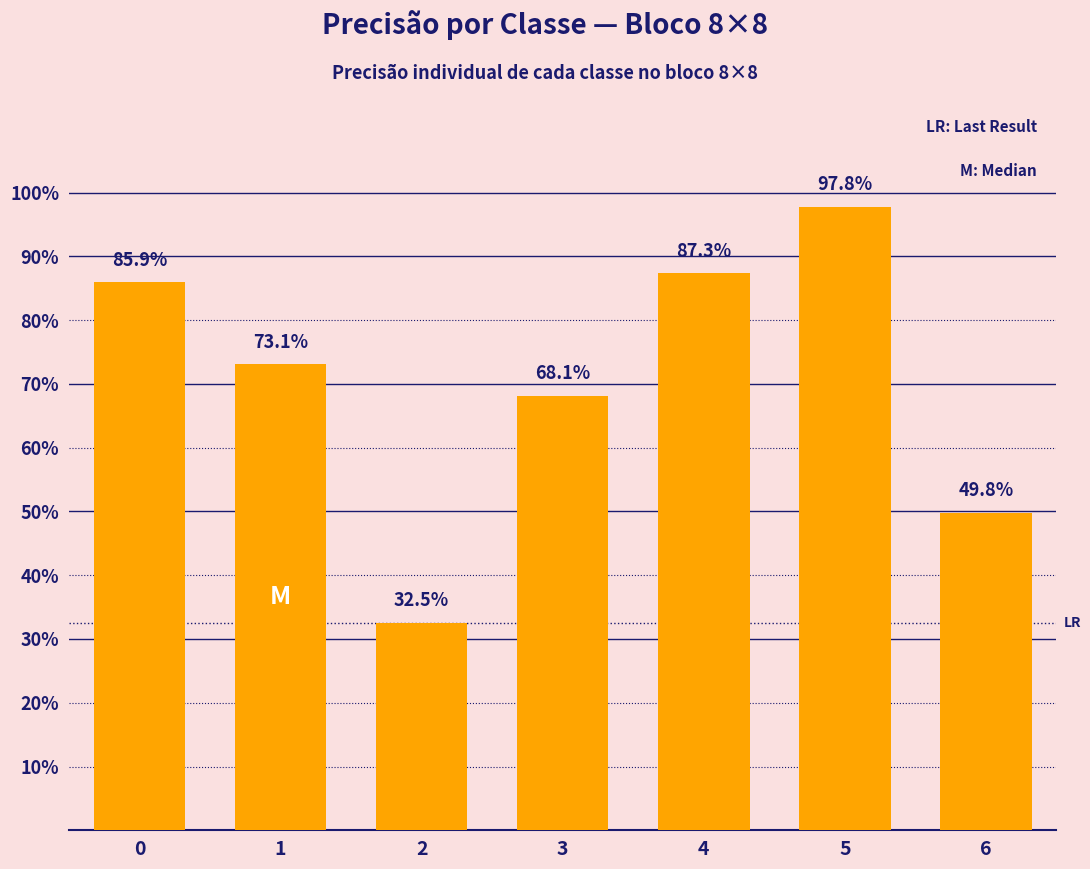

Are the bars horizontal?

No